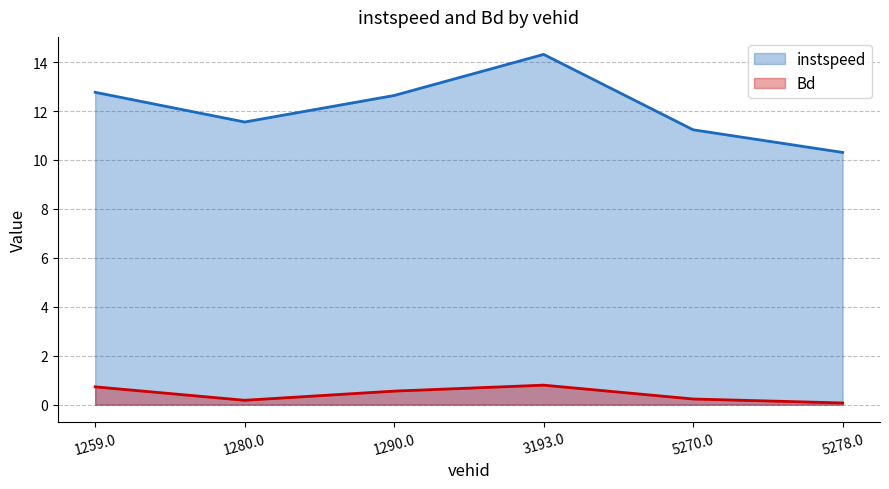

What is the label of the 4th point from the right?

1290.0